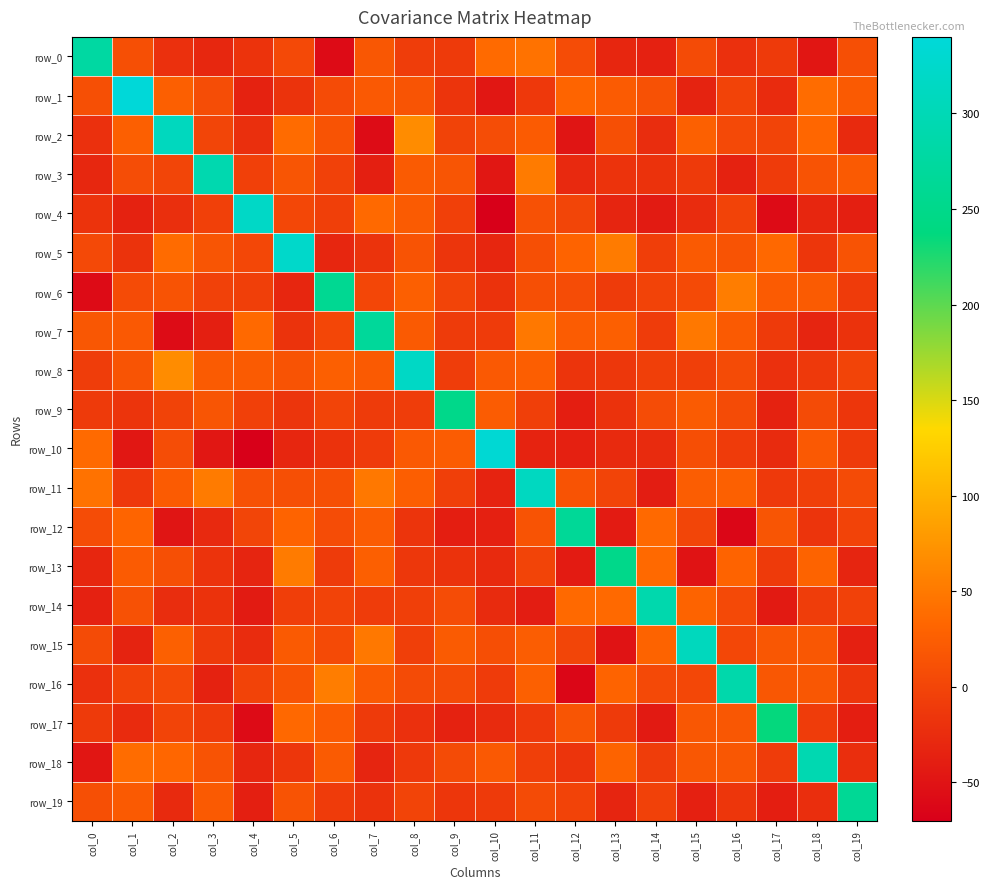

At which label is row_16 closest to 112?

col_6